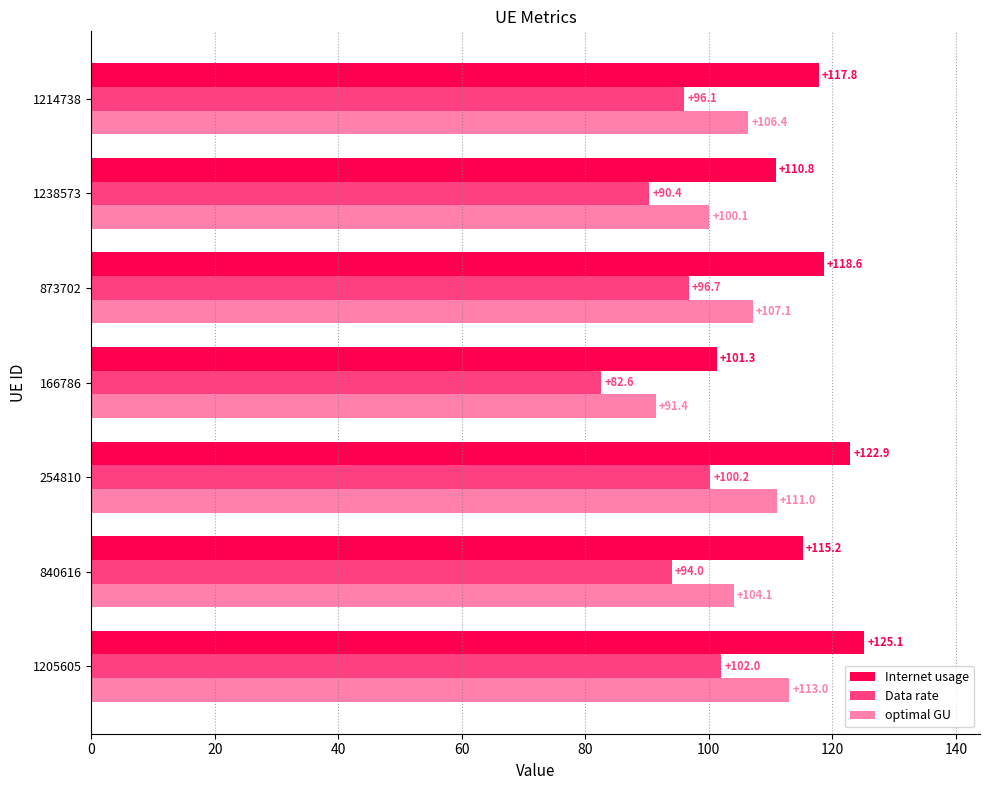

What is the sum of the optimal GU values at 873702 and 254810?

218.1